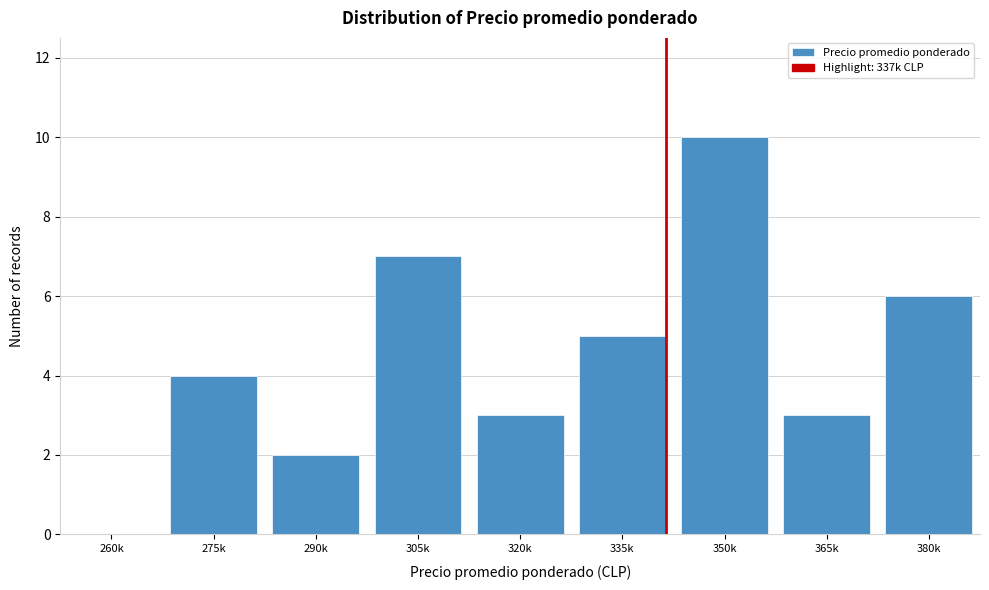

Reading right to left, what are all the values shown in this chart?

380k=6	365k=3	350k=10	335k=5	320k=3	305k=7	290k=2	275k=4	260k=0